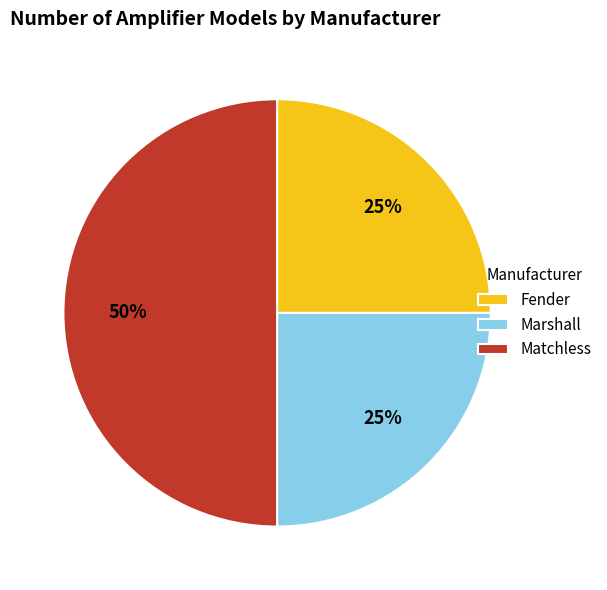

Do Marshall and Matchless together represent more than half of the pie?

Yes